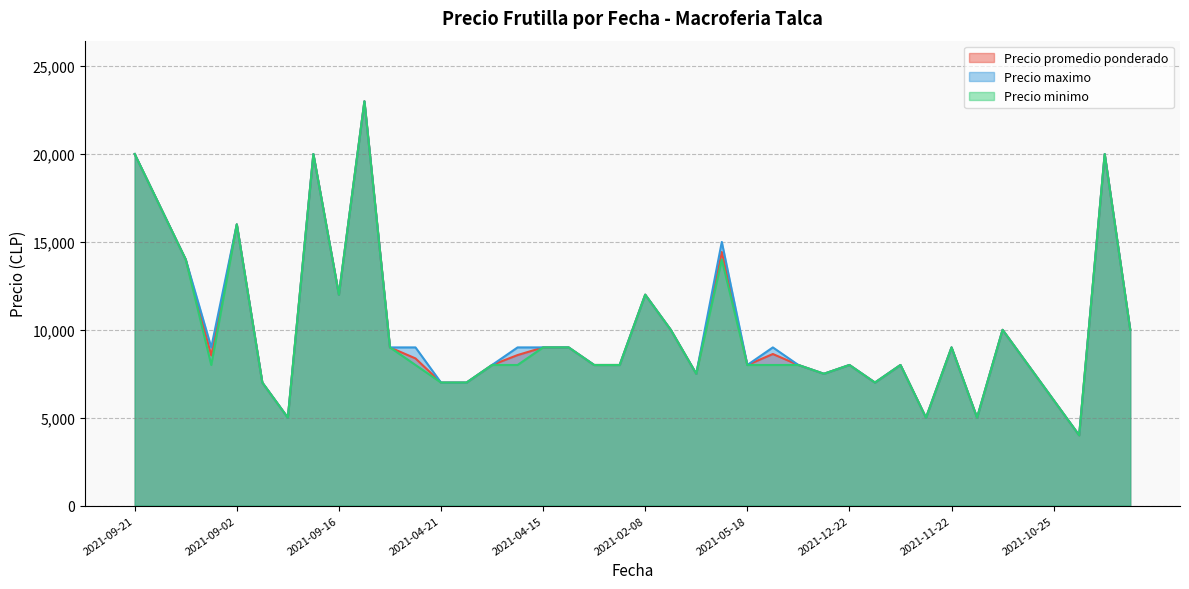

Count the number of categories in the chart.

40